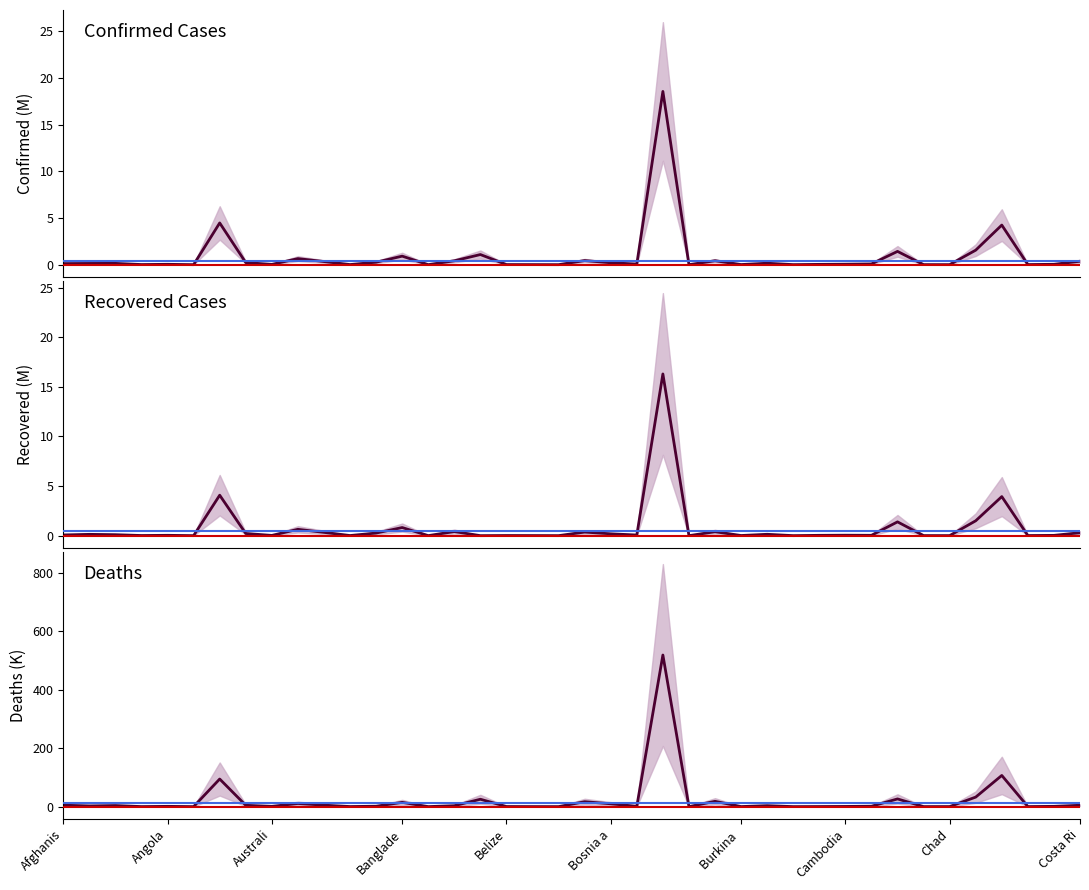

What is the maximum value shown in the chart?

518.1